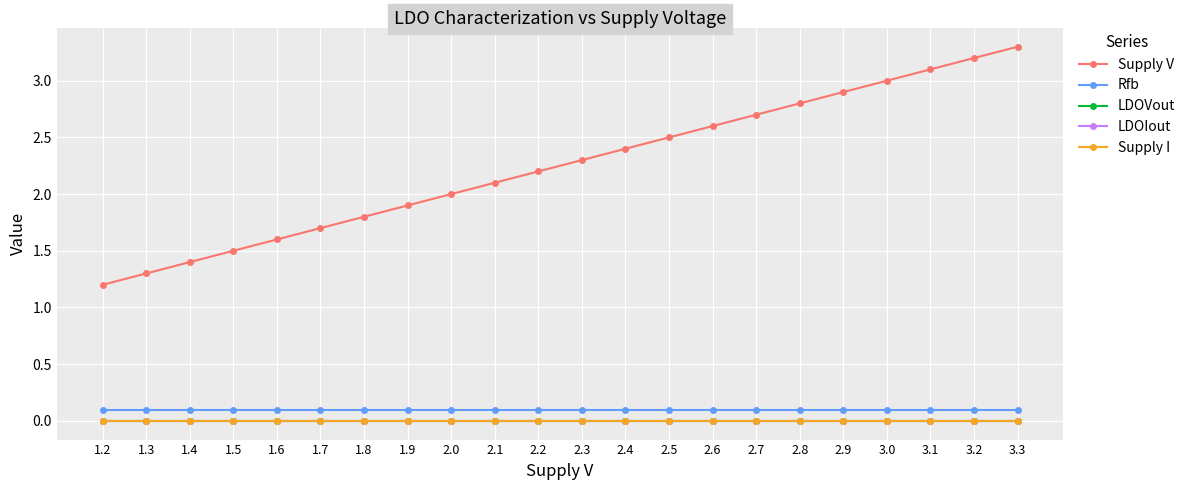

True or false: Supply V and Rfb cross at least once.

False